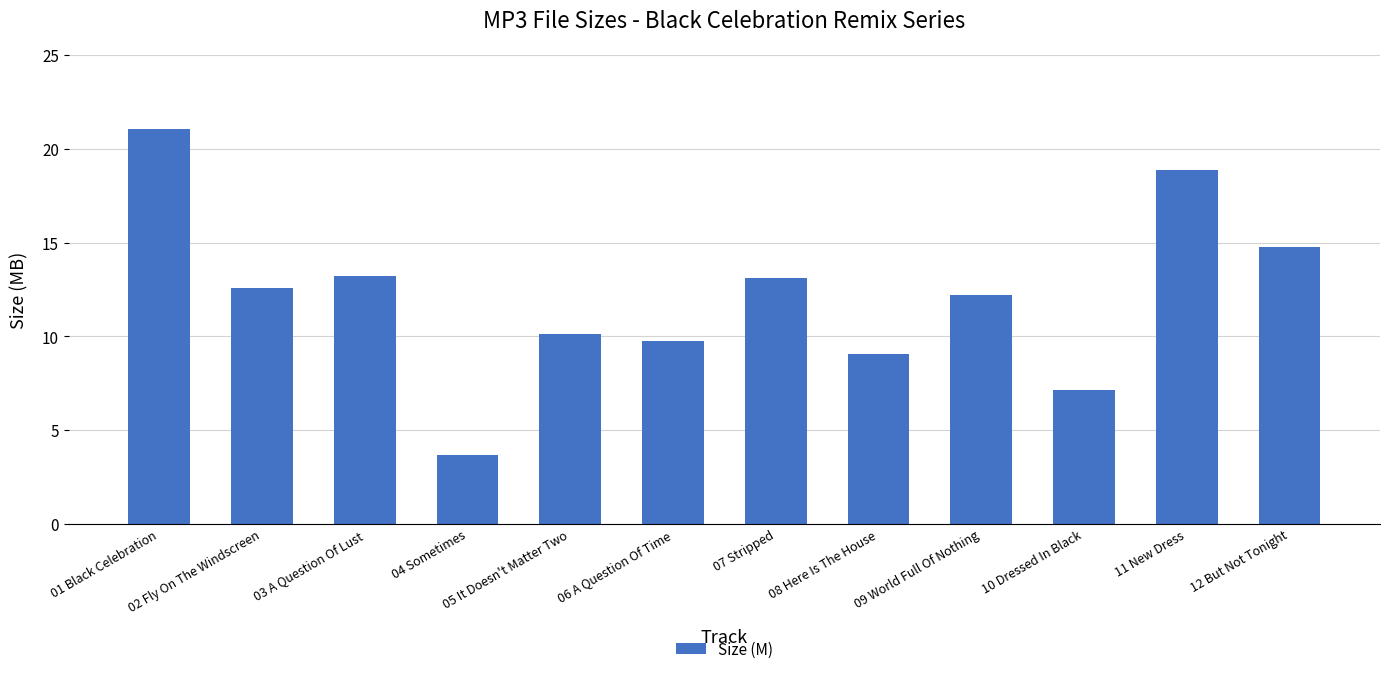

What is the difference between the second highest and second lowest values?

11.8